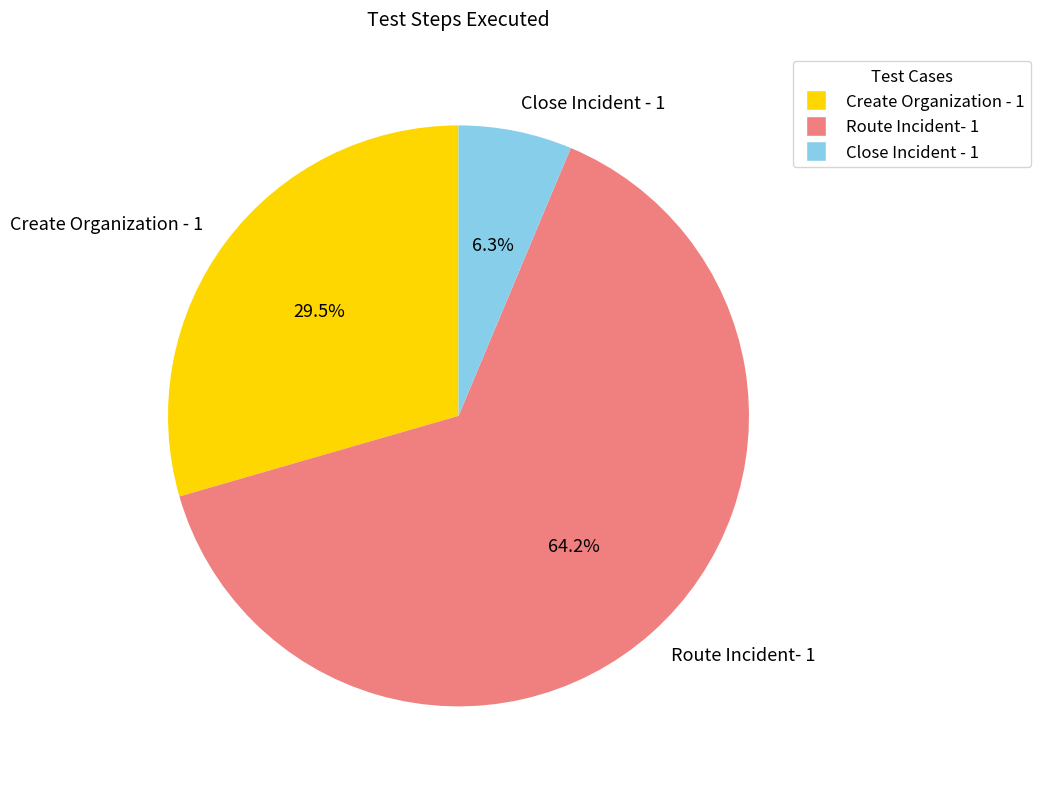

The Route Incident- 1 slice represents 58% of the pie. True or false?

False